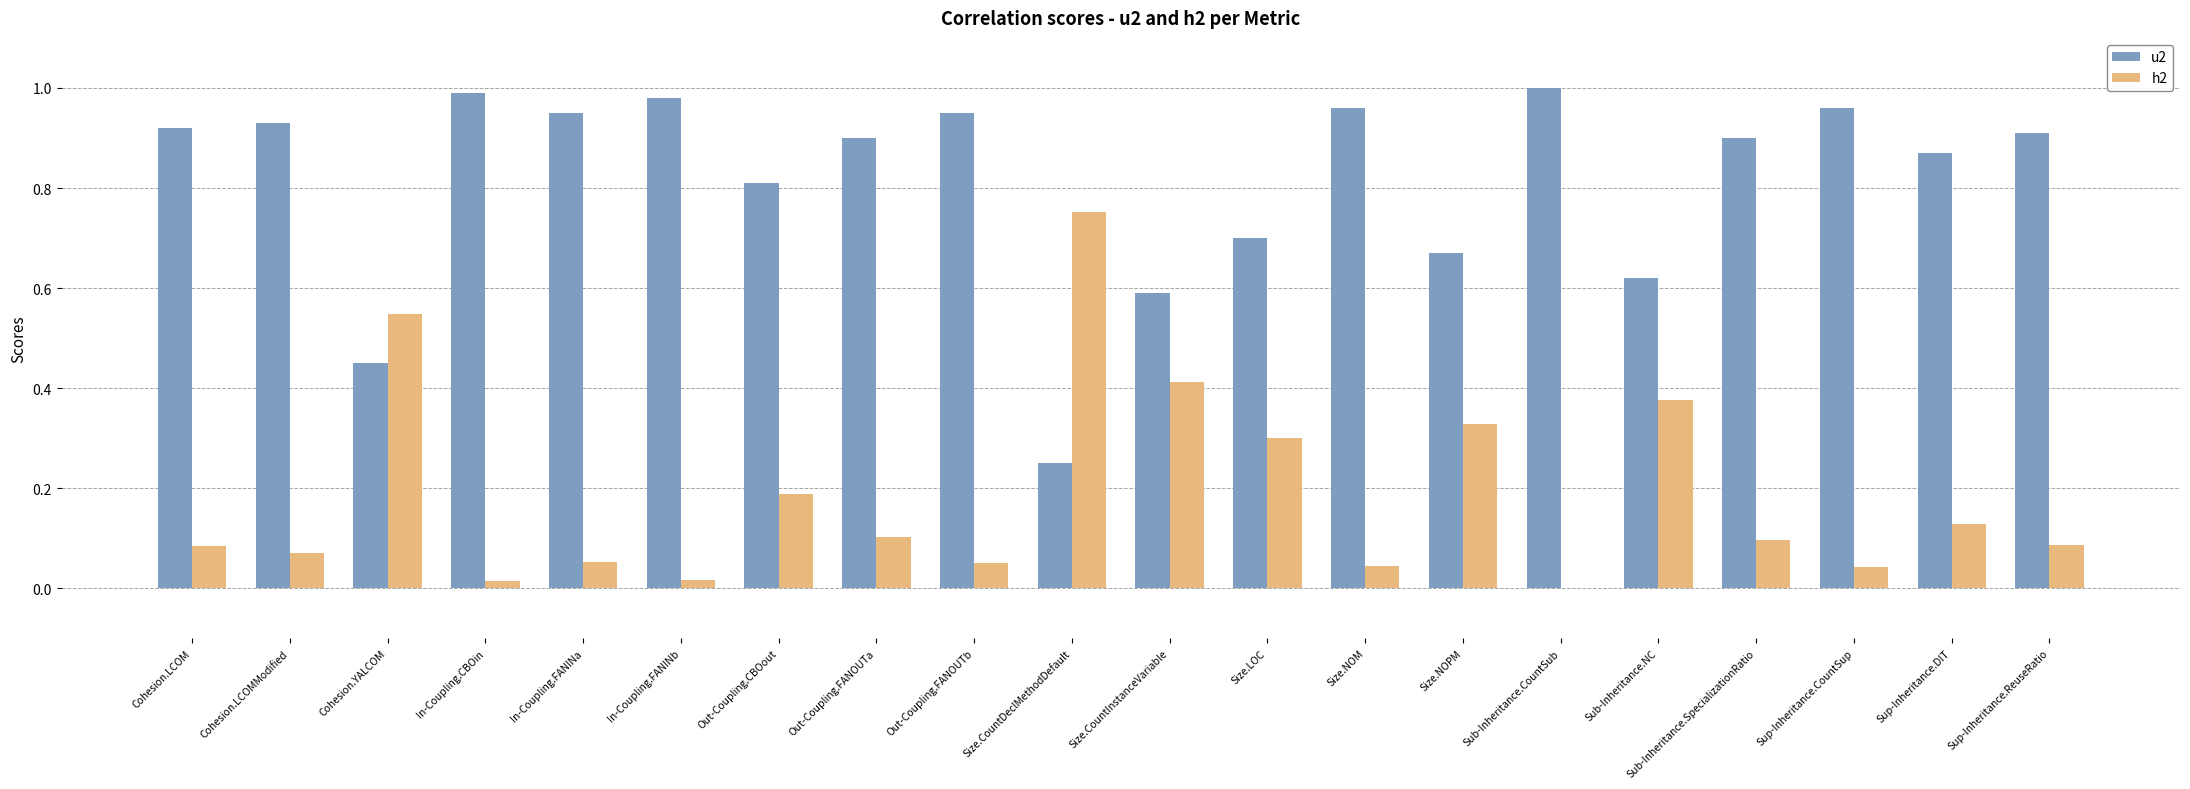

Is the value of h2 at Cohesion.LCOM greater than the value of u2 at Size.CountDeclMethodDefault?

No